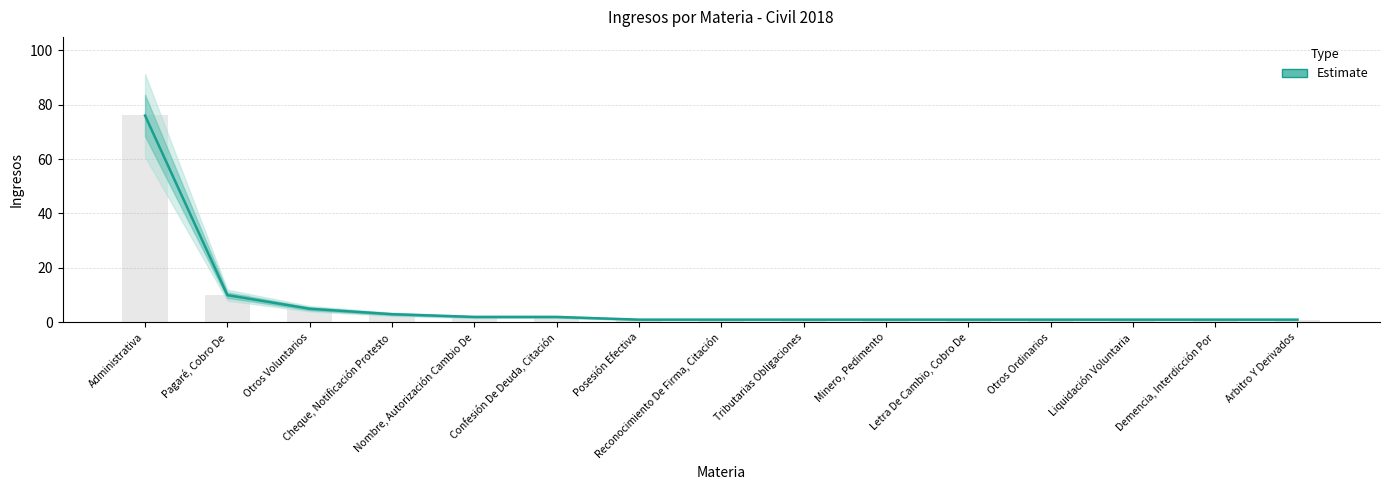

Reading left to right, list all the values displayed in this chart.

76	10	5	3	2	2	1	1	1	1	1	1	1	1	1